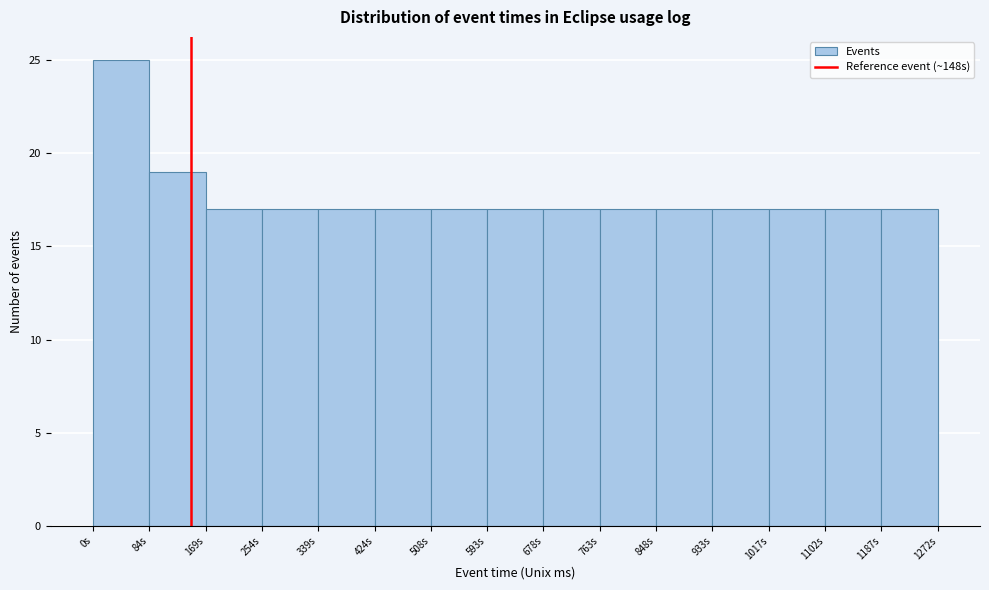

Which range on the x-axis has the tallest bar?

0 to 80